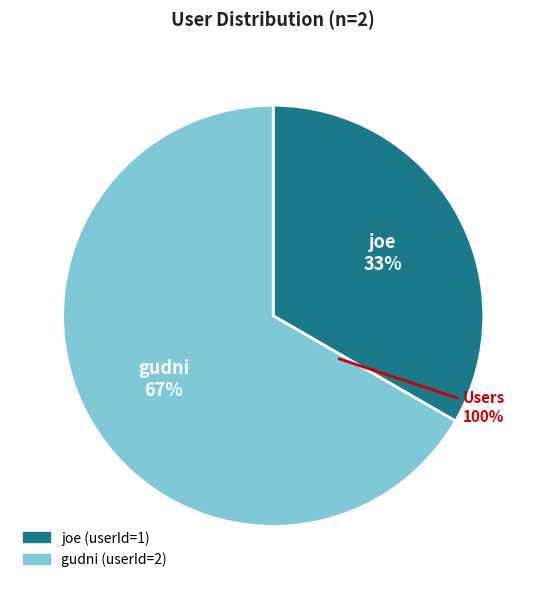

Which category accounts for the majority?

gudni